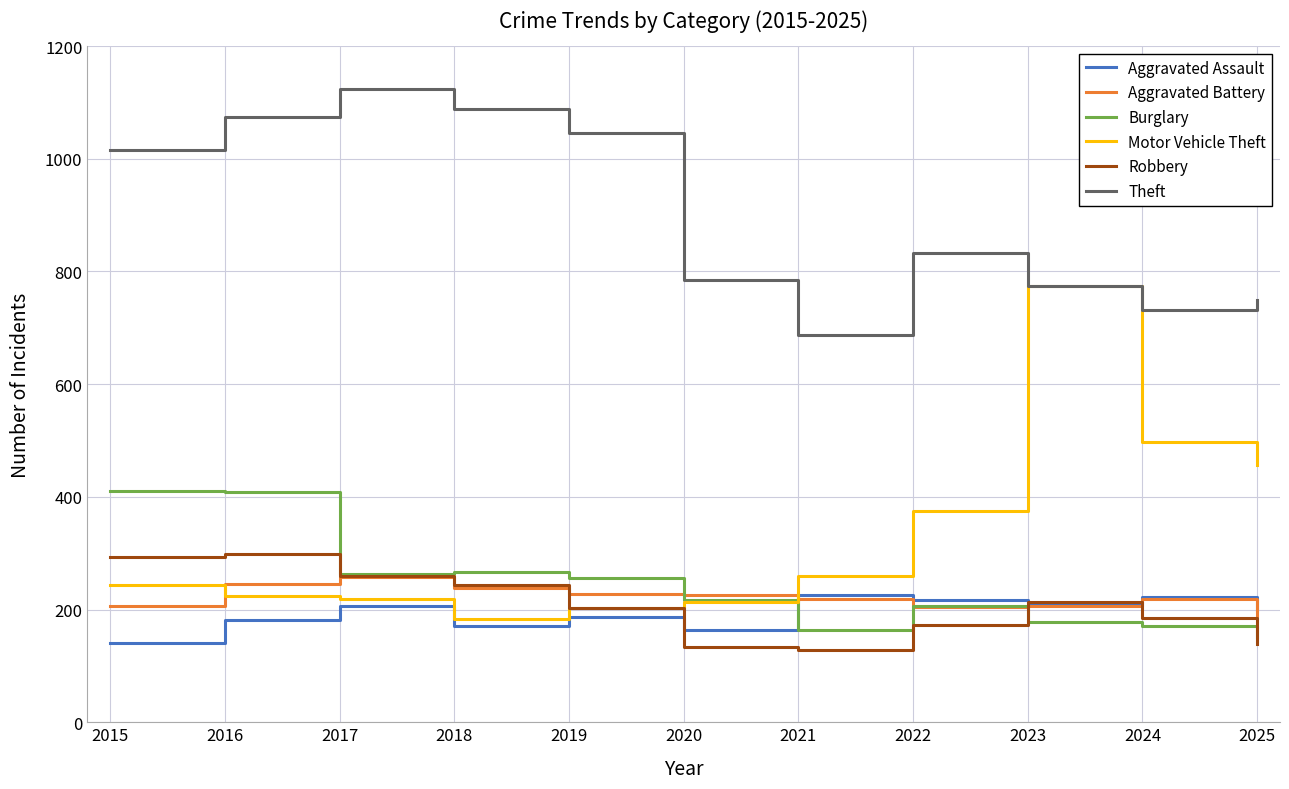

Is the value of Aggravated Battery at 2025 greater than the value of Theft at 2023?

No